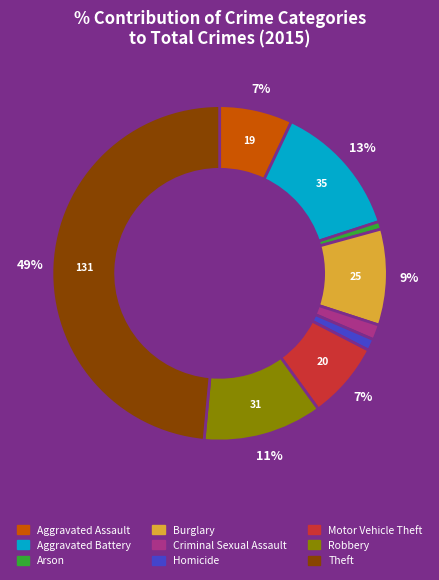

Count the number of slices in the pie.

9